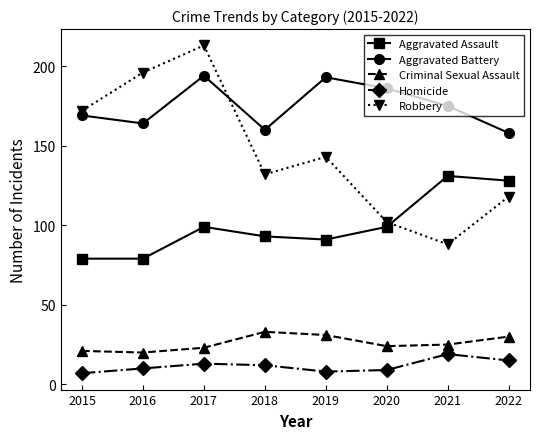

The value of Criminal Sexual Assault at 2016 is 20. True or false?

True